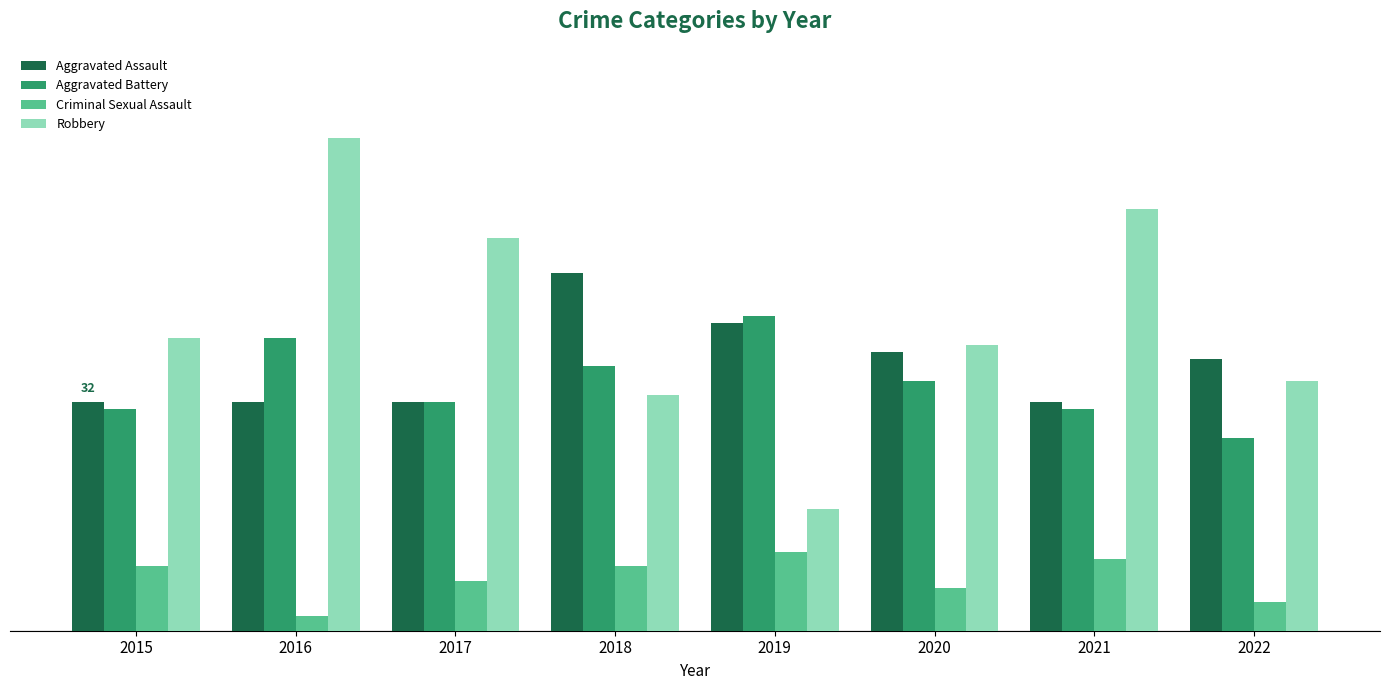

Between 2019 and 2021, which series saw the biggest shift?

Robbery